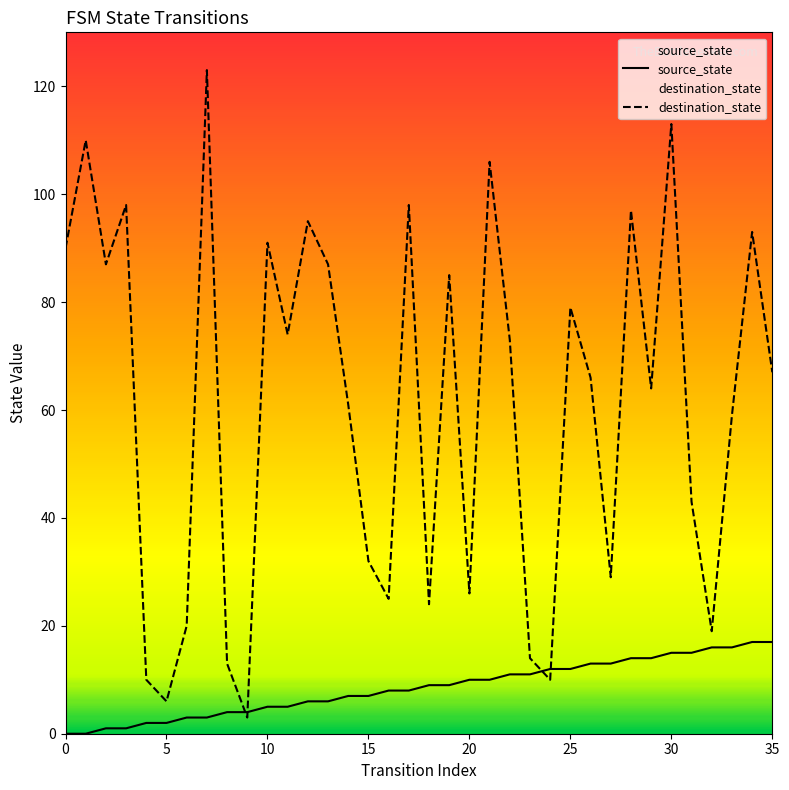

Which has a higher value, 16 or 13?

16